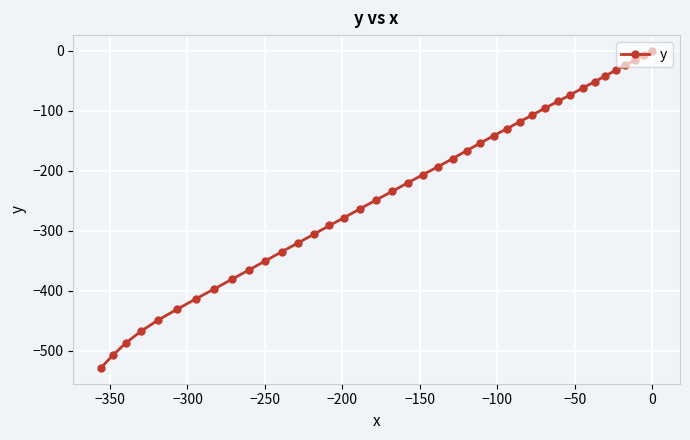

What is the average value?

-228.8